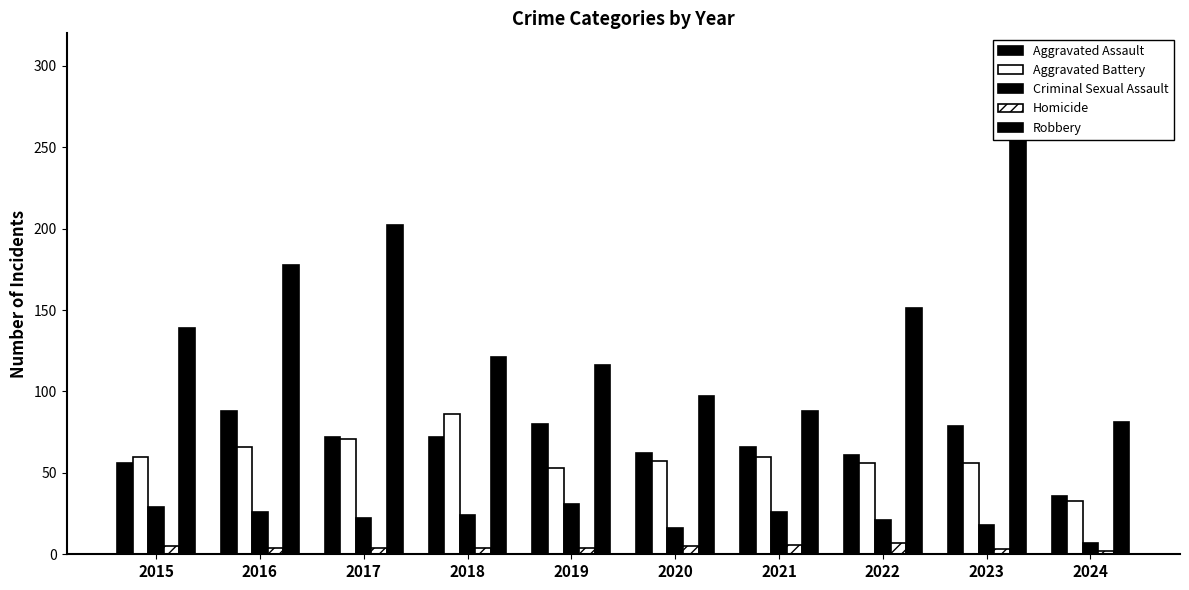

How many Homicide values are between 4 and 5?

6